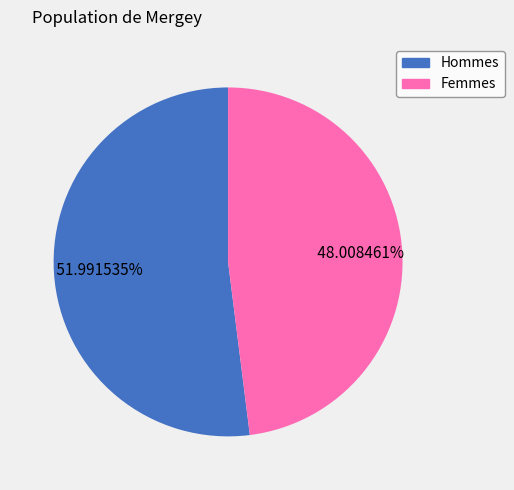

Is the sum of Hommes and Femmes greater than half?

Yes